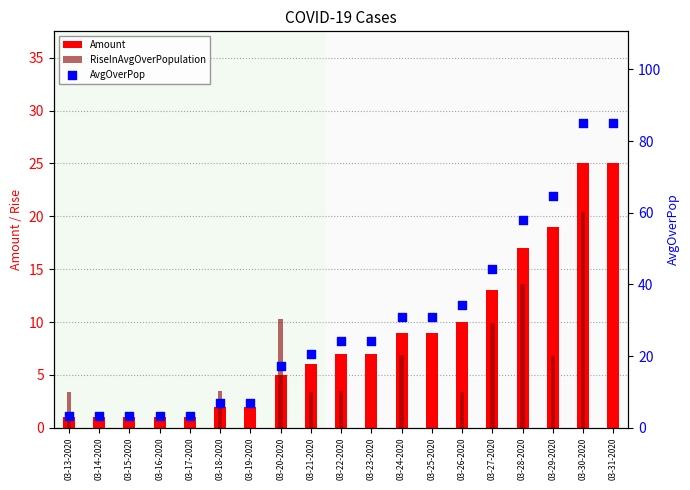

Is the value of AvgOverPop at 03-14-2020 greater than the value of RiseInAvgOverPopulation at 03-18-2020?

No